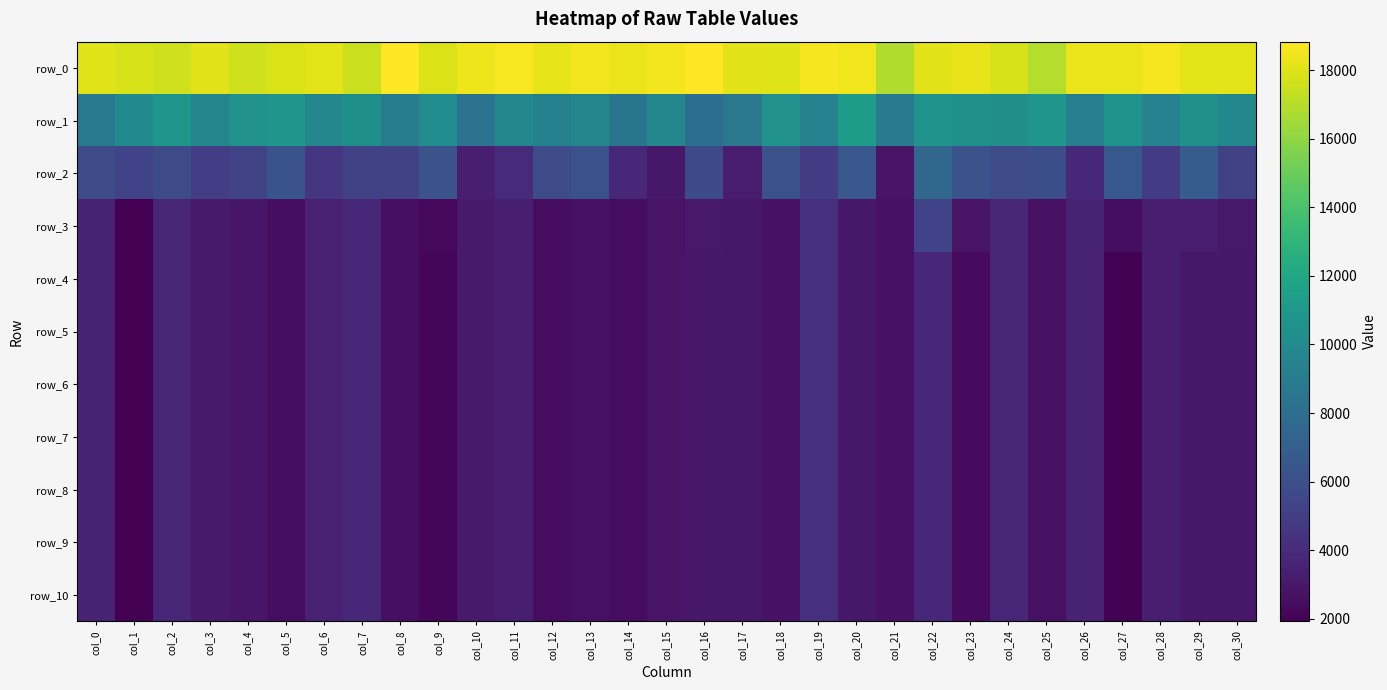

Reading left to right, transcribe all the data shown in this chart.

row_0: 17997.7	17780.7	17622.1	18075.6	17605.5	17944.2	18136.7	17468.6	18837.1	17938.0	18417.5	18649.4	18212.1	18515.9	18331.8	18553.7	18834.1	18074.7	18031.9	18589.9	18453.4	16824.6	18060.5	18299.6	17818.8	16957.3	18318.4	18308.9	18627.7	18153.4	18114.7
row_1: 8890.1	9961.1	10885.0	9624.7	10466.8	10743.9	9743.3	10363.7	9054.2	10101.3	8386.8	9719.4	9346.3	9601.1	8518.0	9778.0	8011.7	8643.1	10494.5	9428.2	11274.1	8938.4	10581.6	10393.6	10246.0	10819.5	9217.2	10554.5	9450.1	10389.4	9787.5
row_2: 5834.9	5320.7	5832.6	4976.5	5409.2	6335.0	4626.6	5273.1	5159.6	6227.4	3353.8	3921.6	5776.2	6207.8	3798.1	3029.9	5750.1	3204.2	6090.5	4933.4	6481.2	2811.0	7487.7	6226.5	5830.1	5998.3	3811.3	6604.9	4853.9	6869.6	5267.8
row_3: 3548.0	1922.4	3726.1	3171.3	2938.8	2541.1	3496.8	3860.0	2615.0	2250.4	3159.6	3318.8	2507.5	2680.0	2484.5	2832.8	3047.2	3026.7	2740.0	4260.6	3035.6	2742.7	5300.6	2790.6	3756.8	2691.7	3581.1	2528.0	3352.1	3200.4	3103.6
row_4: 3540.3	1918.6	3725.7	3170.7	2937.5	2535.4	3496.1	3860.0	2605.1	2209.2	3159.6	3318.8	2506.2	2651.8	2484.1	2832.8	3022.4	3024.6	2736.6	4260.6	3030.2	2742.4	3851.1	2395.4	3755.8	2679.3	3581.1	1991.6	3352.1	3000.0	3012.5
row_5: 3540.2	1918.6	3725.7	3170.7	2937.5	2535.3	3496.1	3860.0	2605.1	2209.0	3159.6	3318.8	2506.2	2651.8	2484.1	2832.8	3022.4	3024.6	2736.6	4260.6	3030.2	2742.4	3848.7	2395.0	3755.8	2679.3	3581.1	1991.6	3352.1	3000.0	3012.4
row_6: 3540.2	1918.6	3725.7	3170.7	2937.5	2535.3	3496.1	3860.0	2605.1	2209.0	3159.6	3318.8	2506.2	2651.8	2484.1	2832.8	3022.4	3024.6	2736.6	4260.6	3030.2	2742.4	3848.7	2395.0	3755.8	2679.3	3581.1	1991.6	3352.1	3000.0	3012.4
row_7: 3540.2	1918.6	3725.7	3170.7	2937.5	2535.3	3496.1	3860.0	2605.1	2209.0	3159.6	3318.8	2506.2	2651.8	2484.1	2832.8	3022.4	3024.6	2736.6	4260.6	3030.2	2742.4	3848.7	2395.0	3755.8	2679.3	3581.1	1991.6	3352.1	3000.0	3012.4
row_8: 3540.2	1918.6	3725.7	3170.7	2937.5	2535.3	3496.1	3860.0	2605.1	2209.0	3159.6	3318.8	2506.2	2651.8	2484.1	2832.8	3022.4	3024.6	2736.6	4260.6	3030.2	2742.4	3848.7	2395.0	3755.8	2679.3	3581.1	1991.6	3352.1	3000.0	3012.4
row_9: 3540.2	1918.6	3725.7	3170.7	2937.5	2535.3	3496.1	3860.0	2605.1	2209.0	3159.6	3318.8	2506.2	2651.8	2484.1	2832.8	3022.4	3024.6	2736.6	4260.6	3030.2	2742.4	3848.7	2395.0	3755.8	2679.3	3581.1	1991.6	3352.1	3000.0	3012.4
row_10: 3540.2	1918.6	3725.7	3170.7	2937.5	2535.3	3496.1	3860.0	2605.1	2209.0	3159.6	3318.8	2506.2	2651.8	2484.1	2832.8	3022.4	3024.6	2736.6	4260.6	3030.2	2742.4	3848.7	2395.0	3755.8	2679.3	3581.1	1991.6	3352.1	3000.0	3012.4